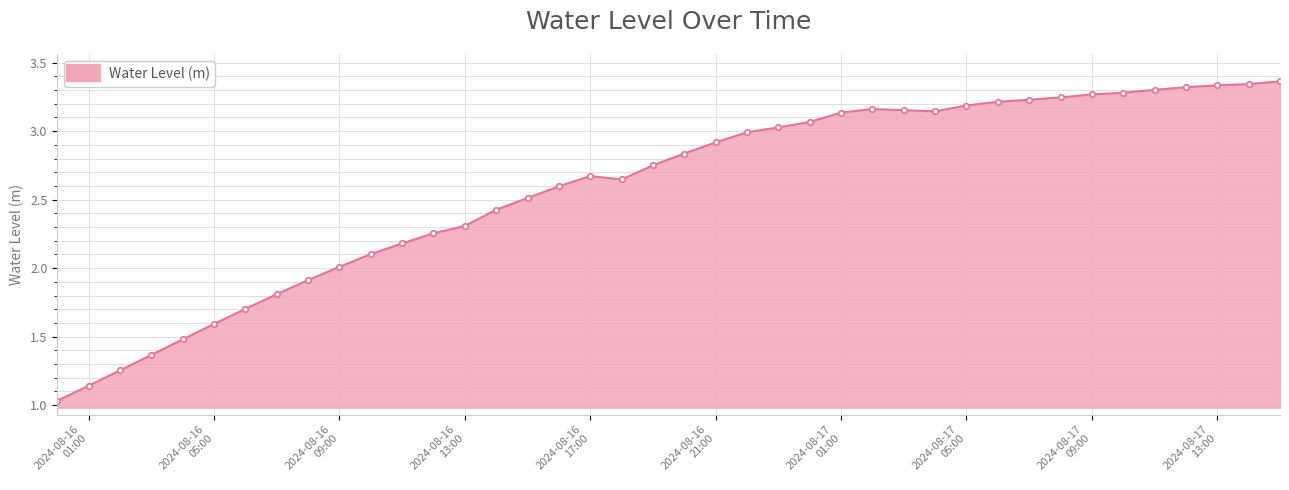

What is the difference between the maximum and second lowest values?

2.2